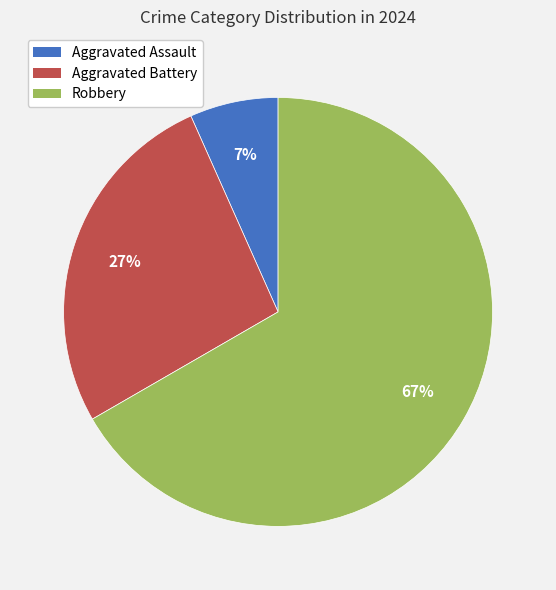

Rank the categories by value from lowest to highest.

Aggravated Assault, Aggravated Battery, Robbery